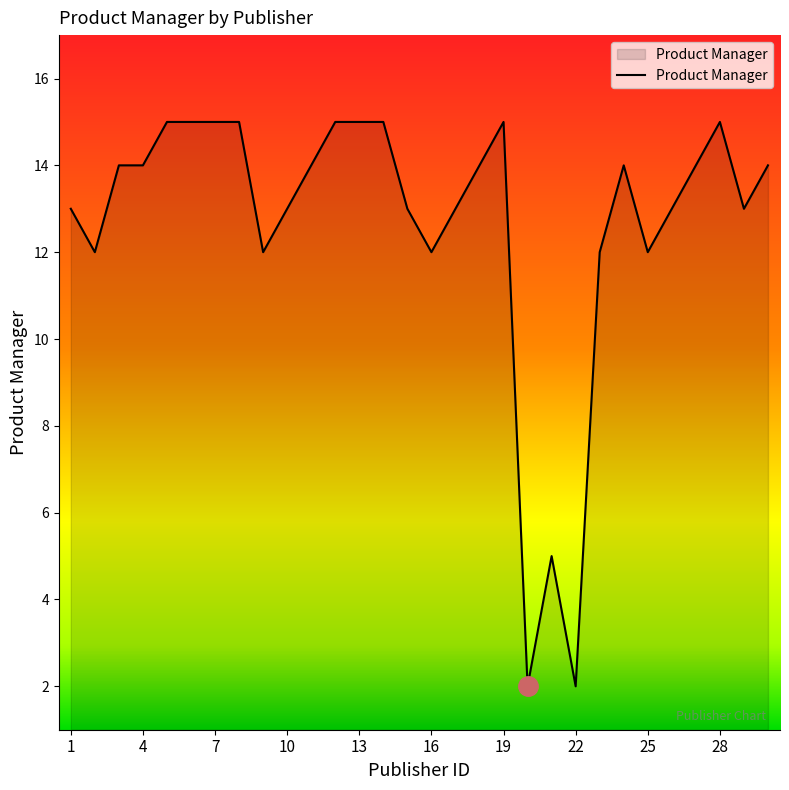

What is the maximum value shown in the chart?

15